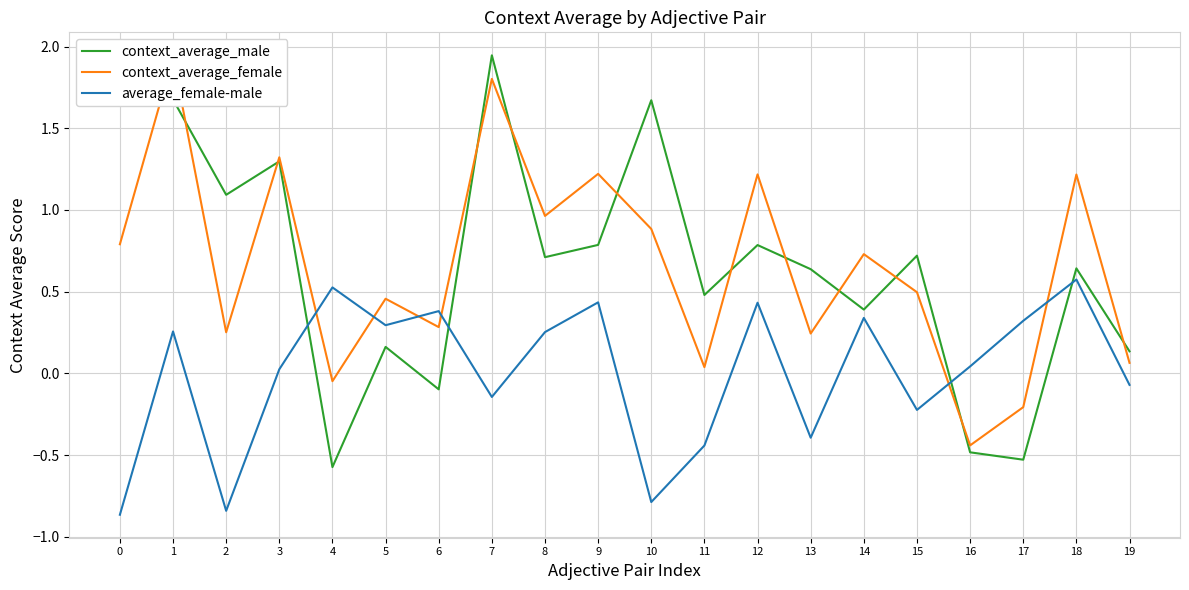

At which label is average_female-male closest to 0?

3